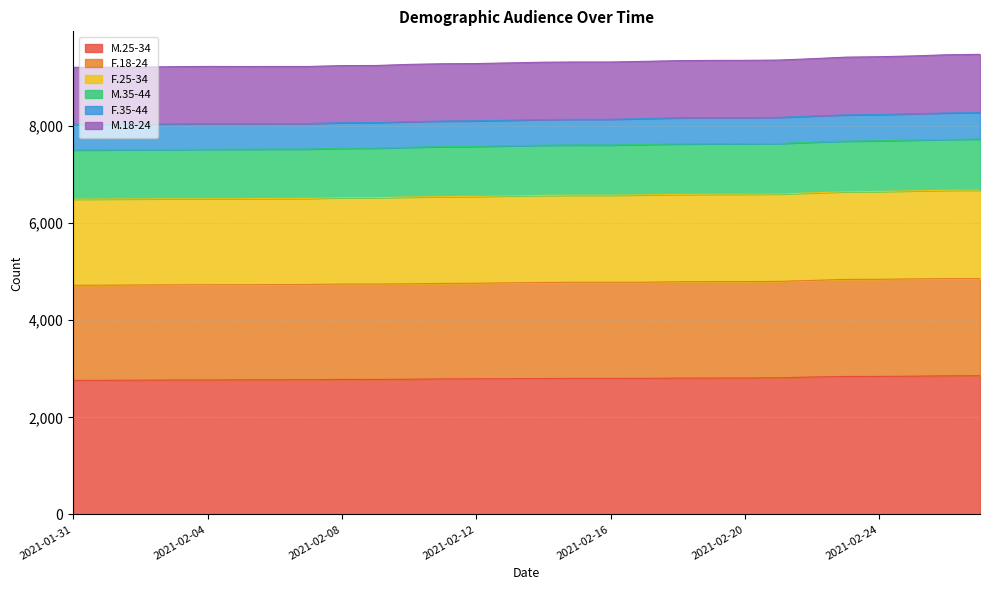

At how many categories does at least one series exceed 6925?

28